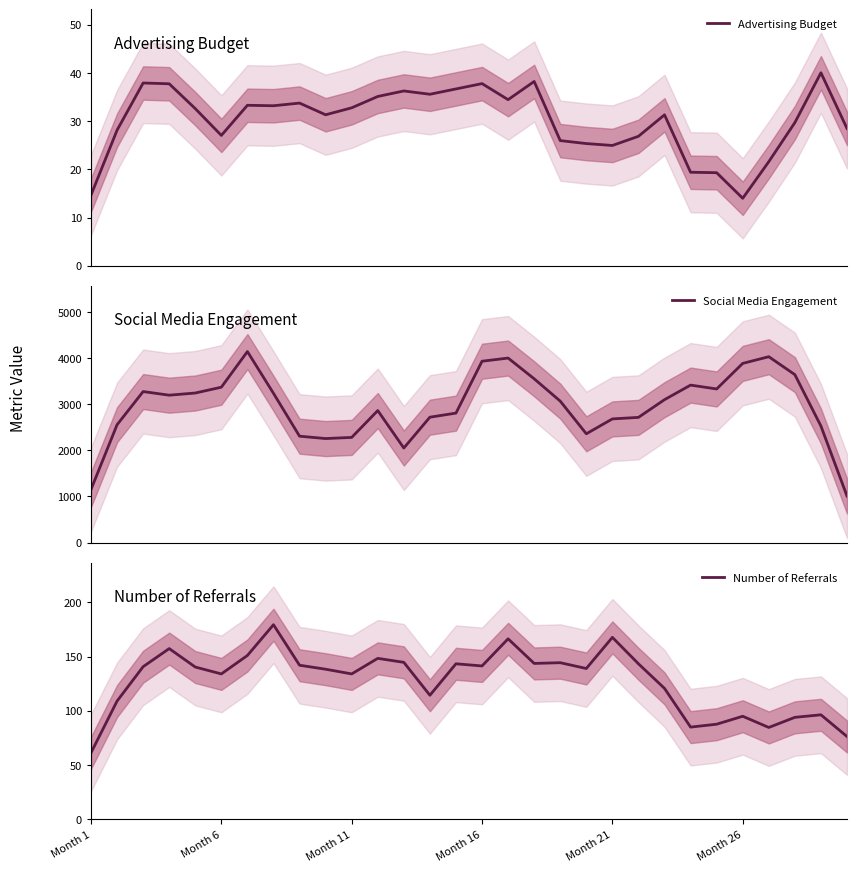

What is the lowest value of the Number of Referrals series?

61.3